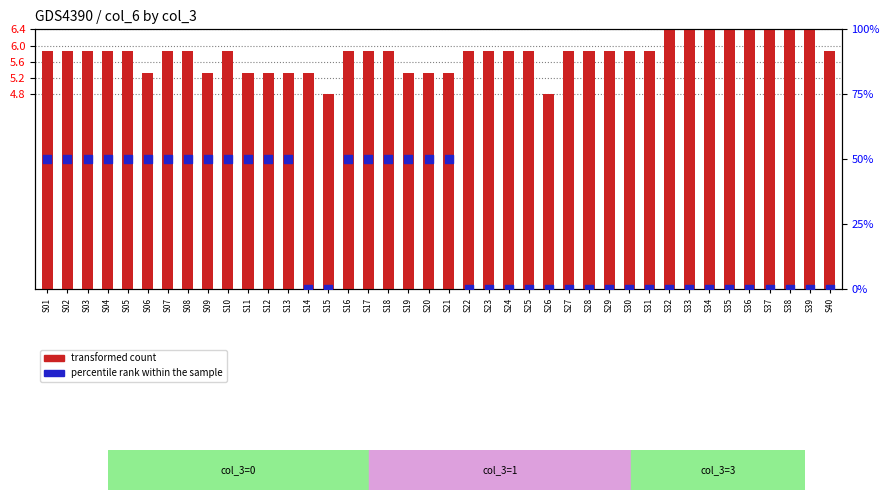

Which series has the largest total across all categories?

percentile rank within the sample